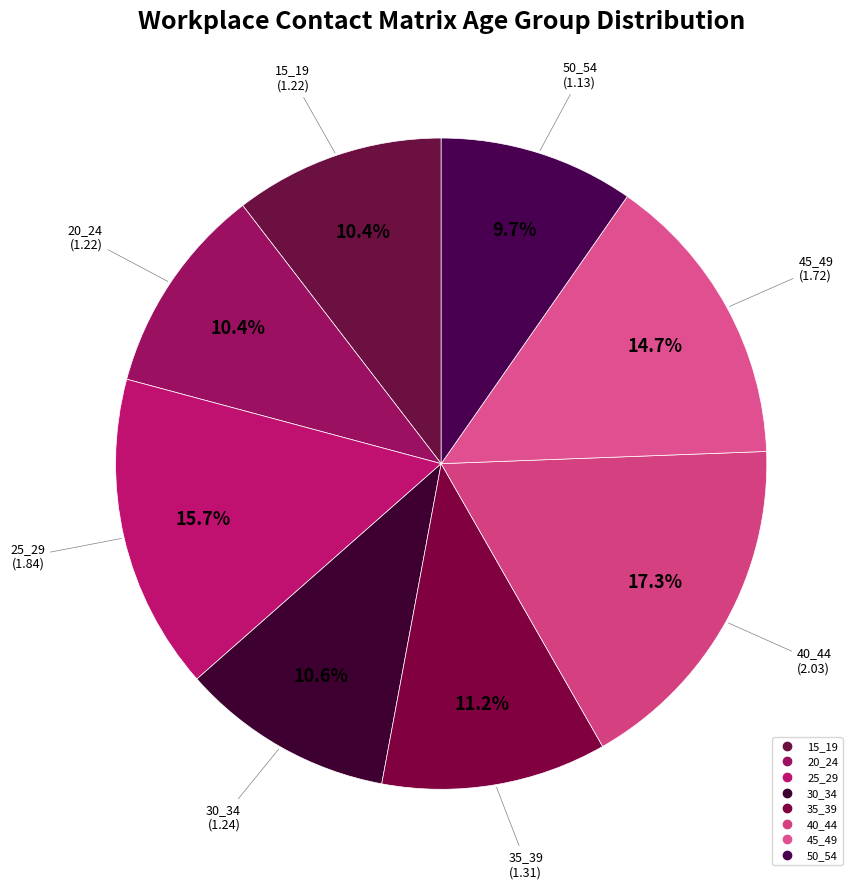

What portion of the pie excludes 30_34?

89.4%